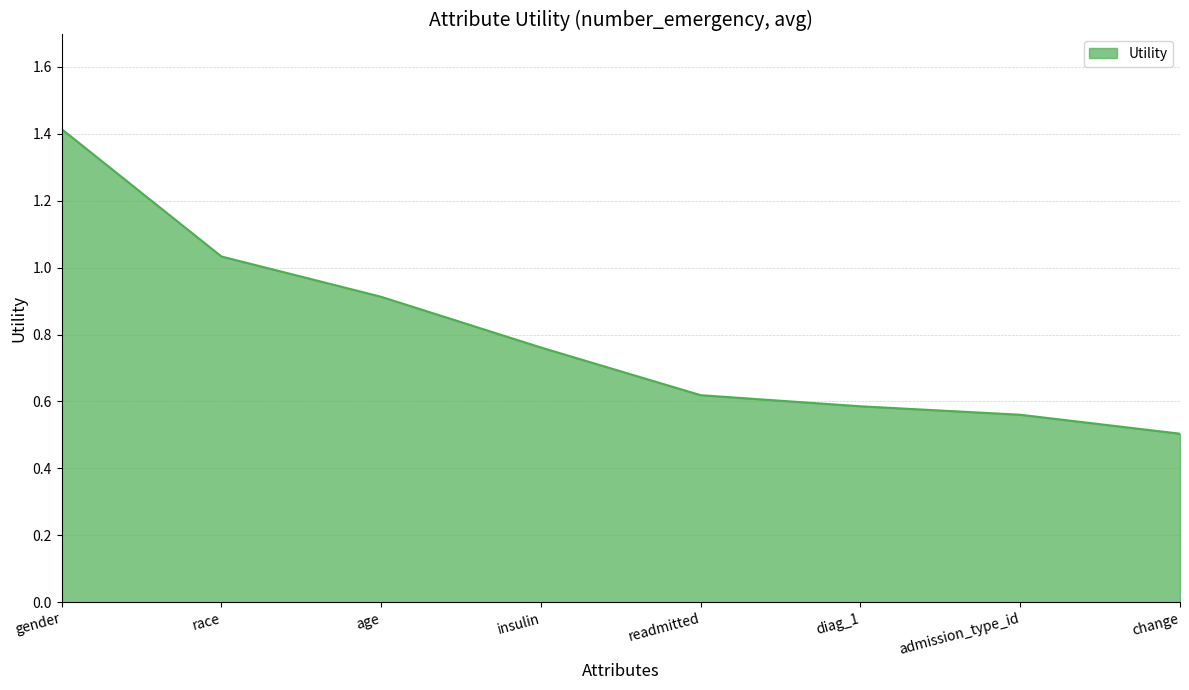

What is the sum of the values at race and gender?

2.4